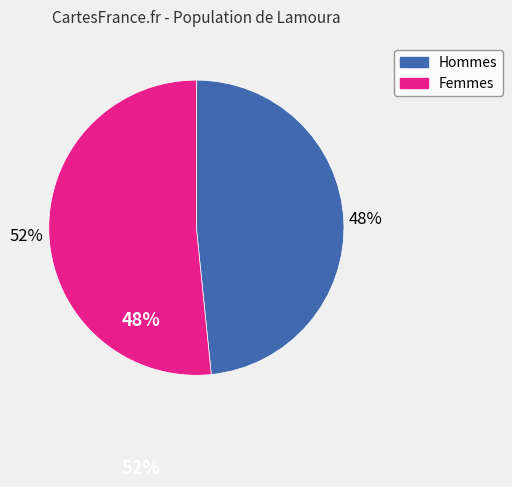

Does any single category account for the majority?

Yes